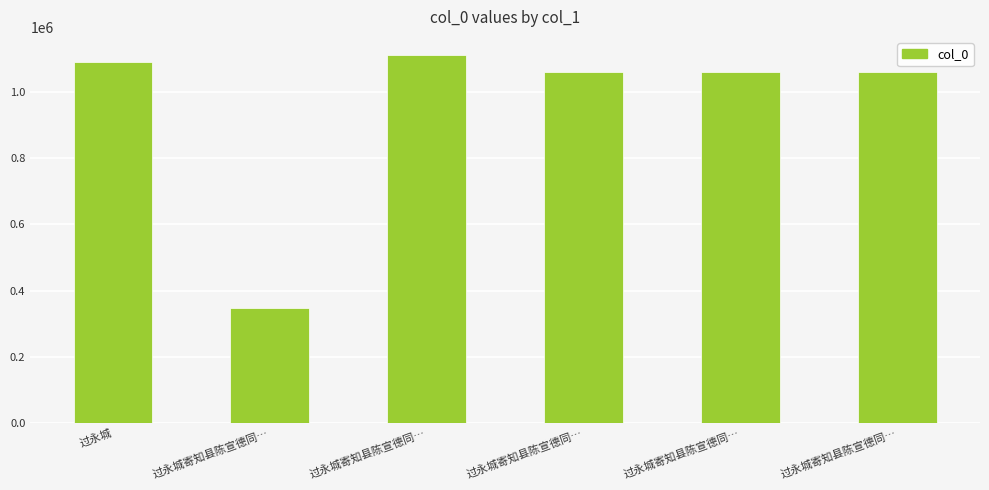

How many categories are shown in the chart?

6